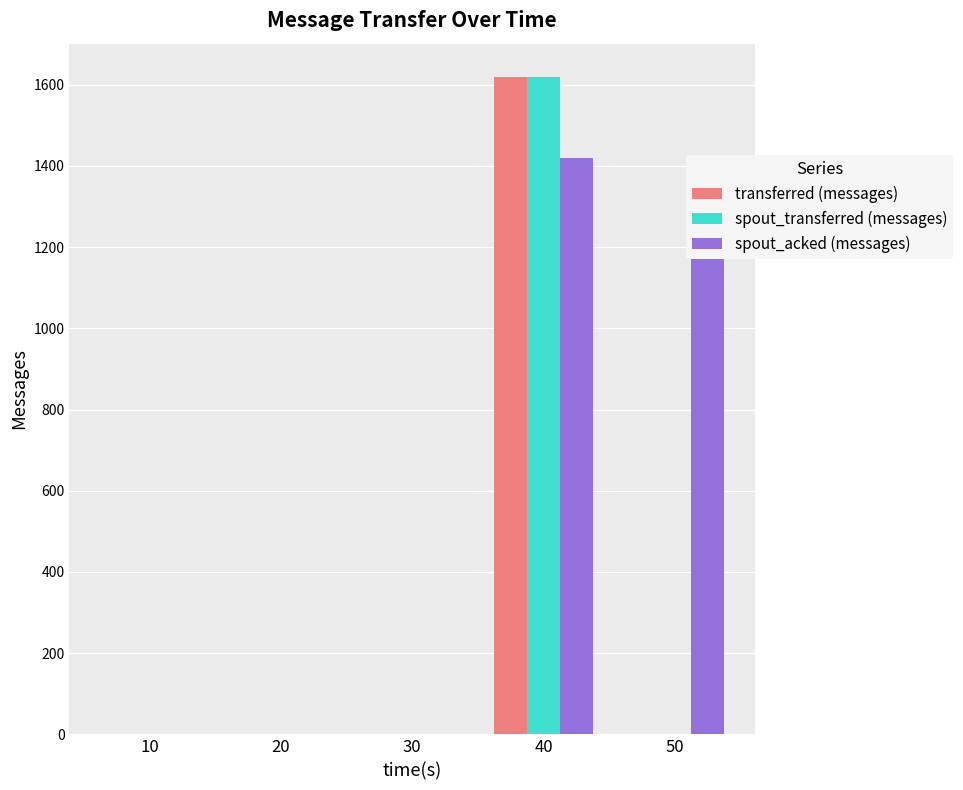

Which category has the highest value across all series?

40